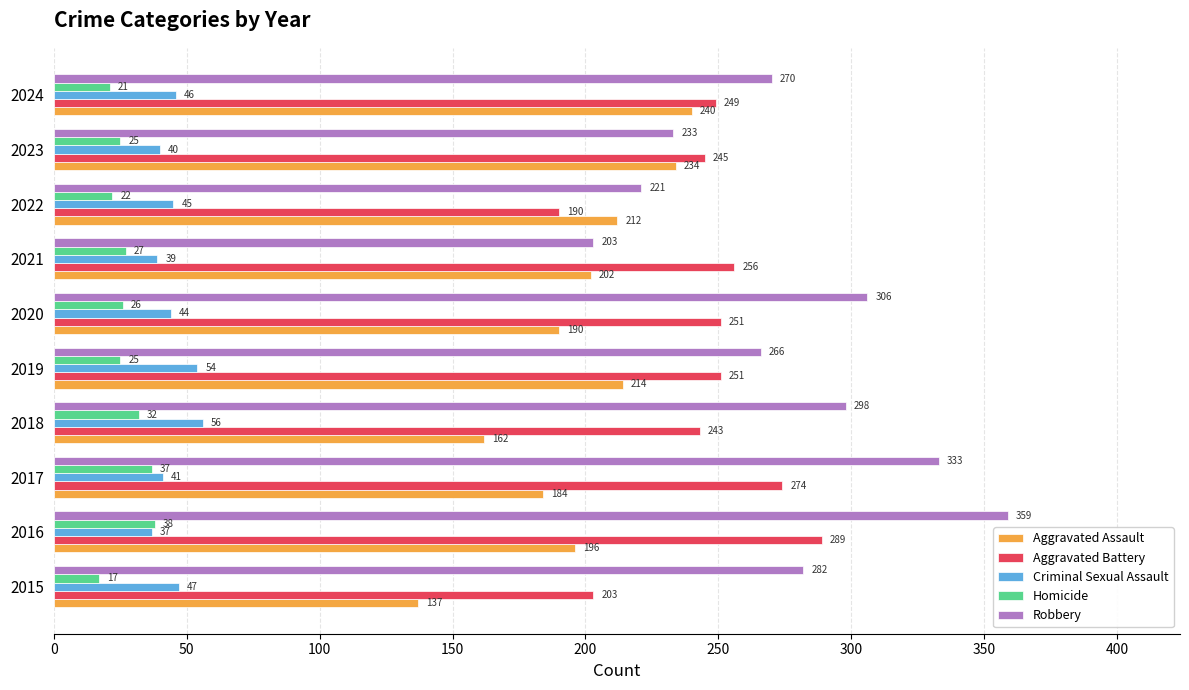

The value of Robbery at 2016 is 128. True or false?

False